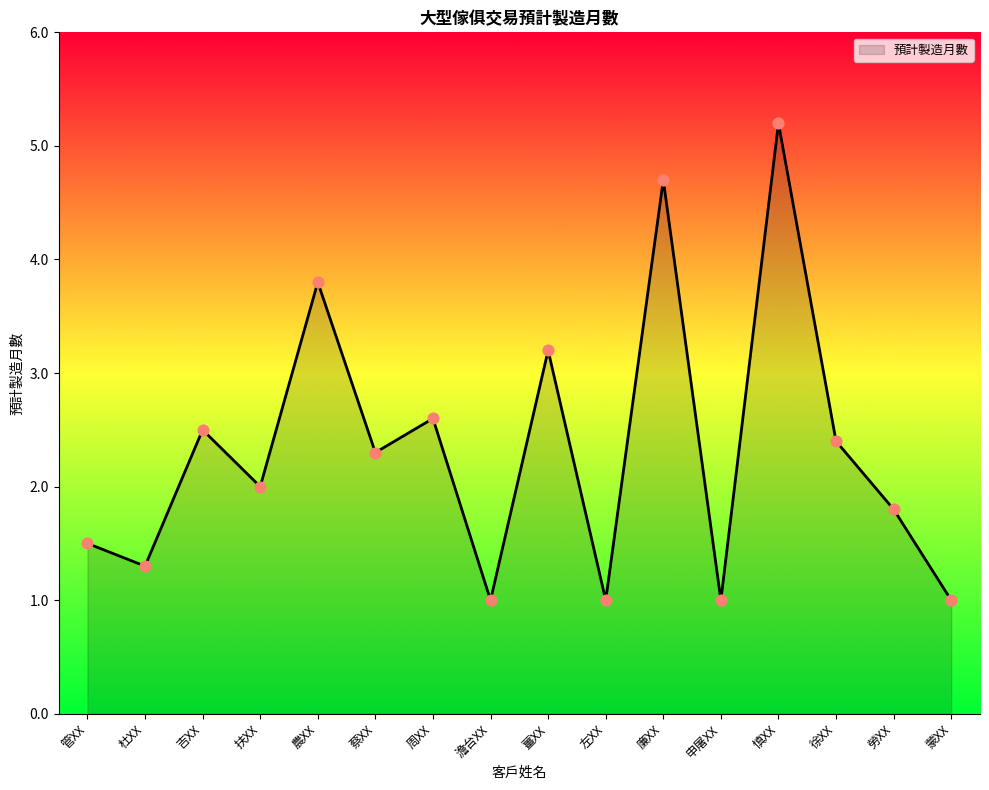

Between 周XX and 農XX, which is larger?

農XX